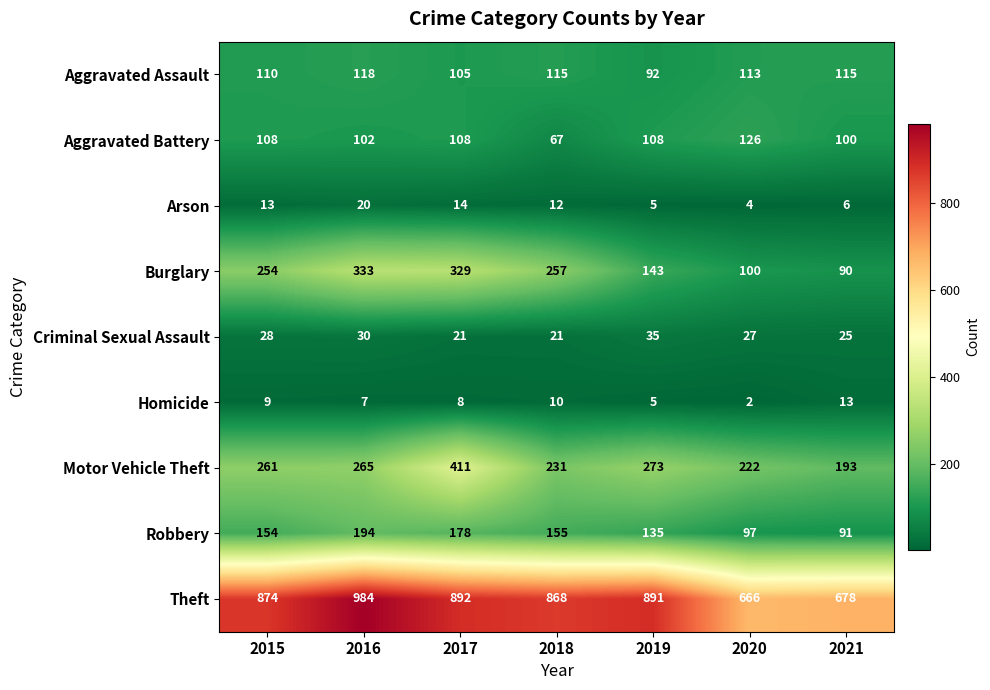

What is the average value of the Aggravated Assault series?

110